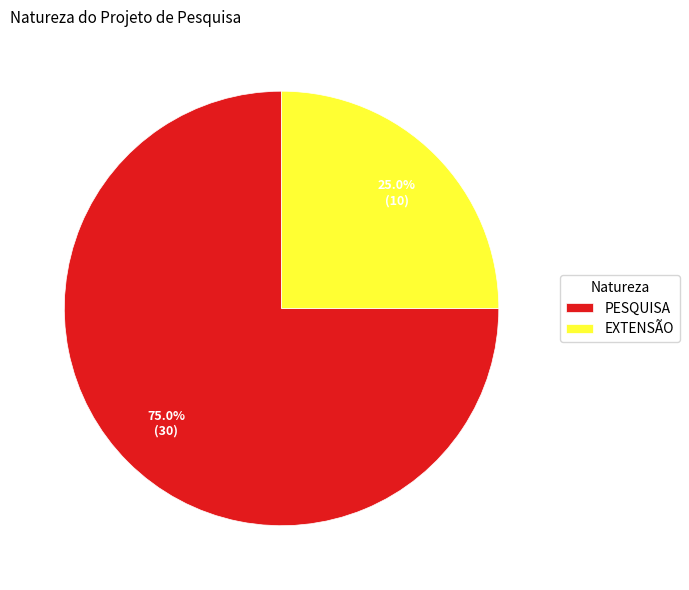

Is the sum of EXTENSÃO and PESQUISA greater than half?

Yes